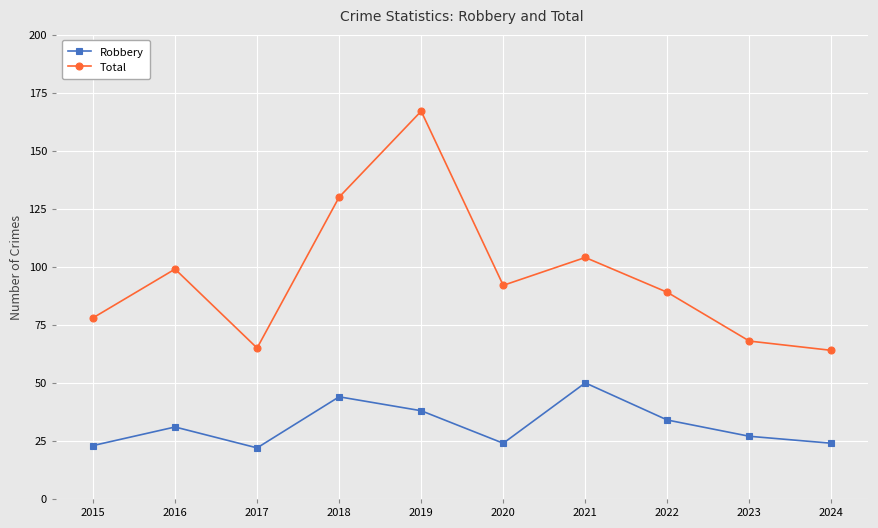

At how many categories does at least one series exceed 58?

10